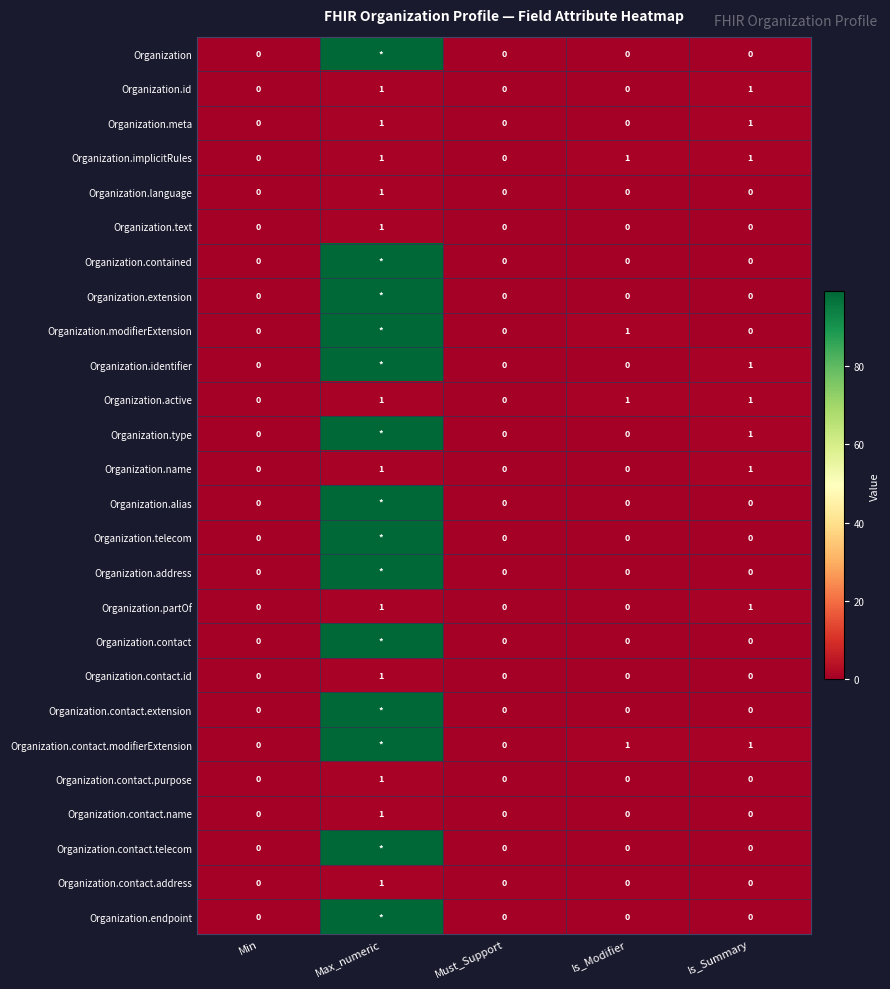

Count the Organization.implicitRules values in the range 0 to 1.

5